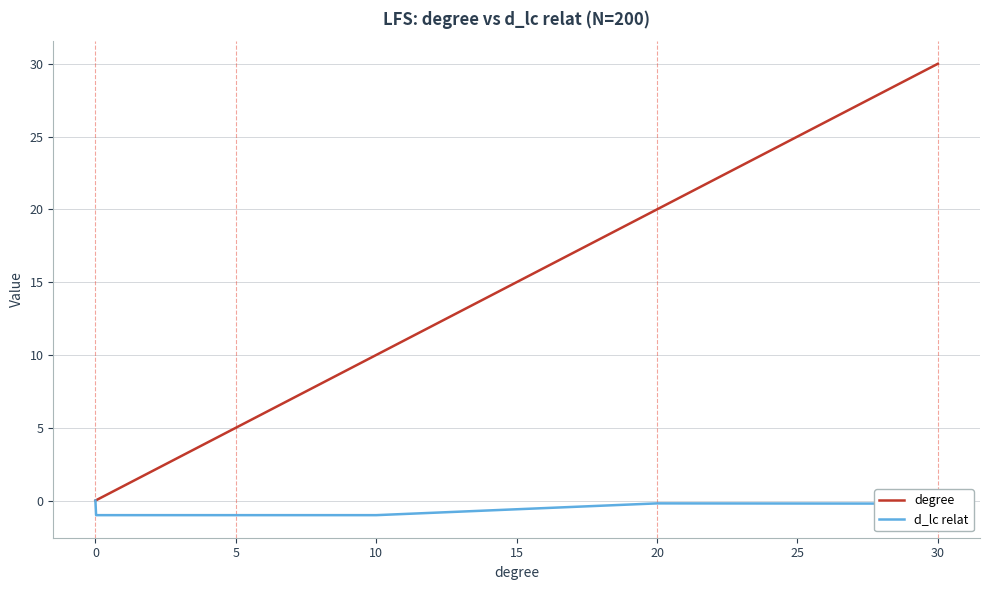

Which series has the largest range (max minus min)?

degree